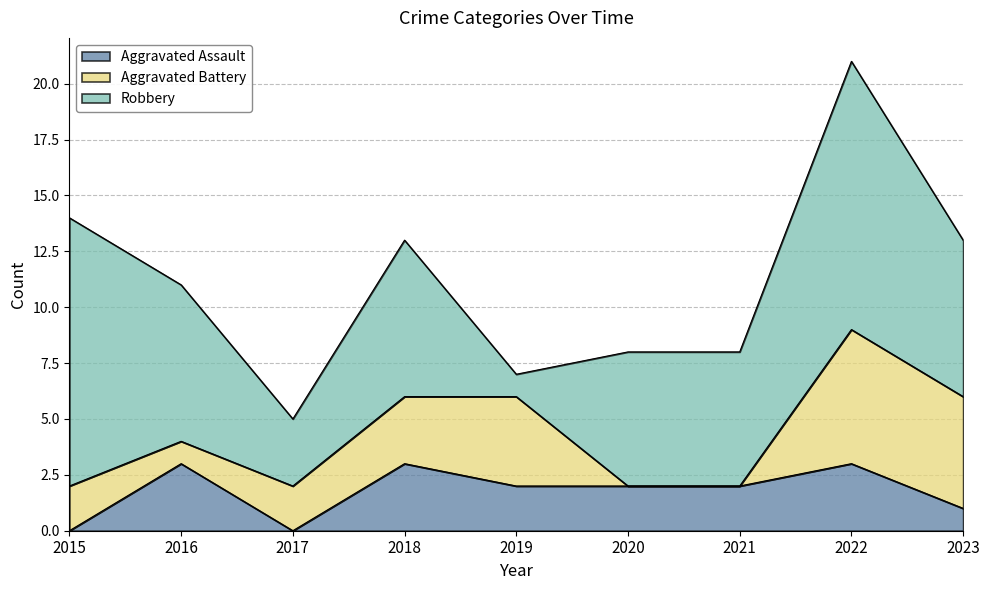

What is the spread (max minus min) of values at 2022?

9